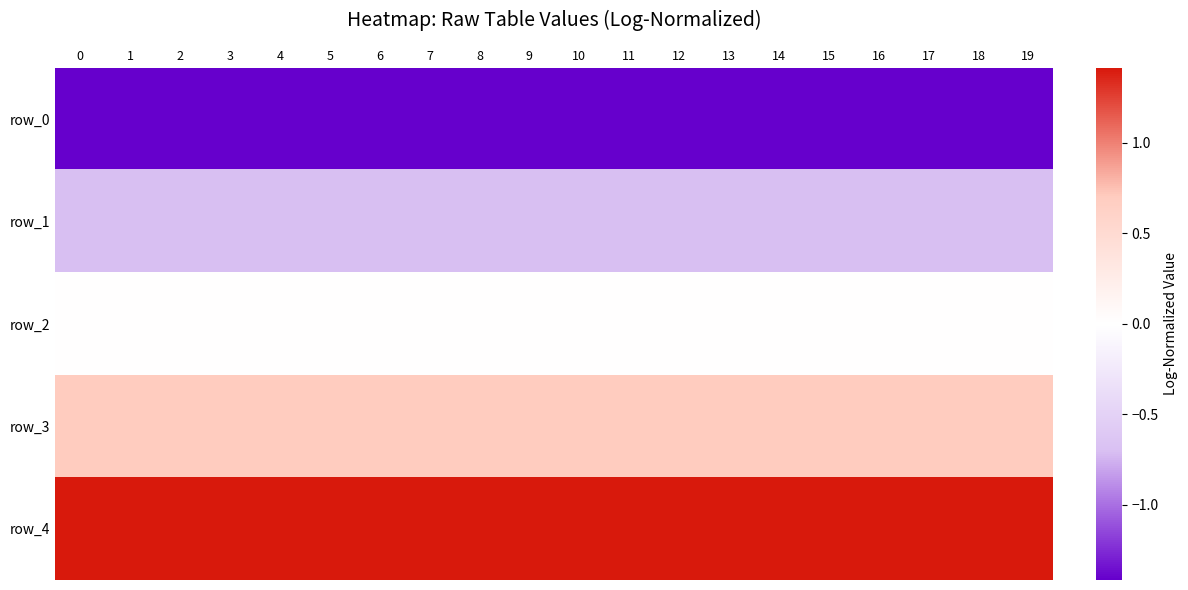

List the labels in order of row_2 value, smallest first.

0, 1, 2, 3, 4, 5, 6, 7, 8, 9, 10, 11, 12, 13, 14, 15, 16, 17, 18, 19